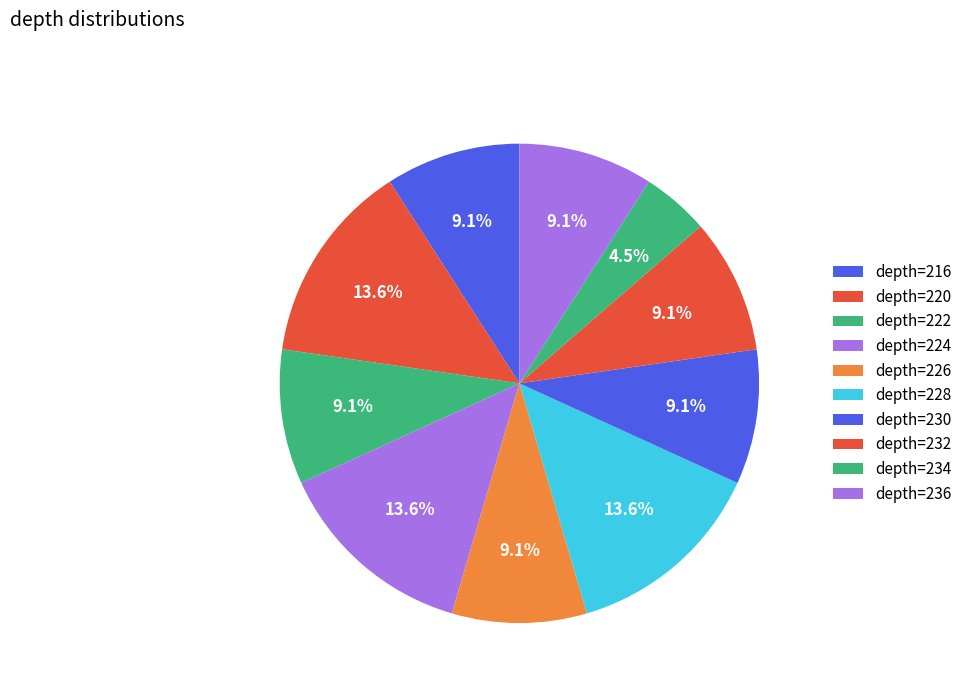

To the nearest percent, what is the average slice percentage?

10%